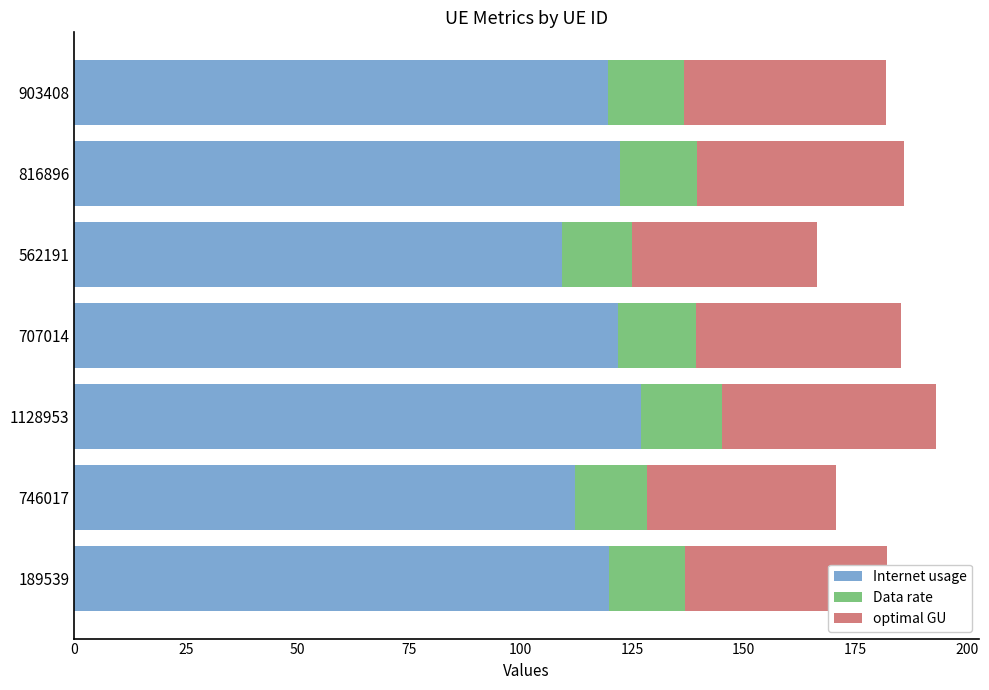

What are all the series names shown in the legend?

Internet usage, Data rate, optimal GU